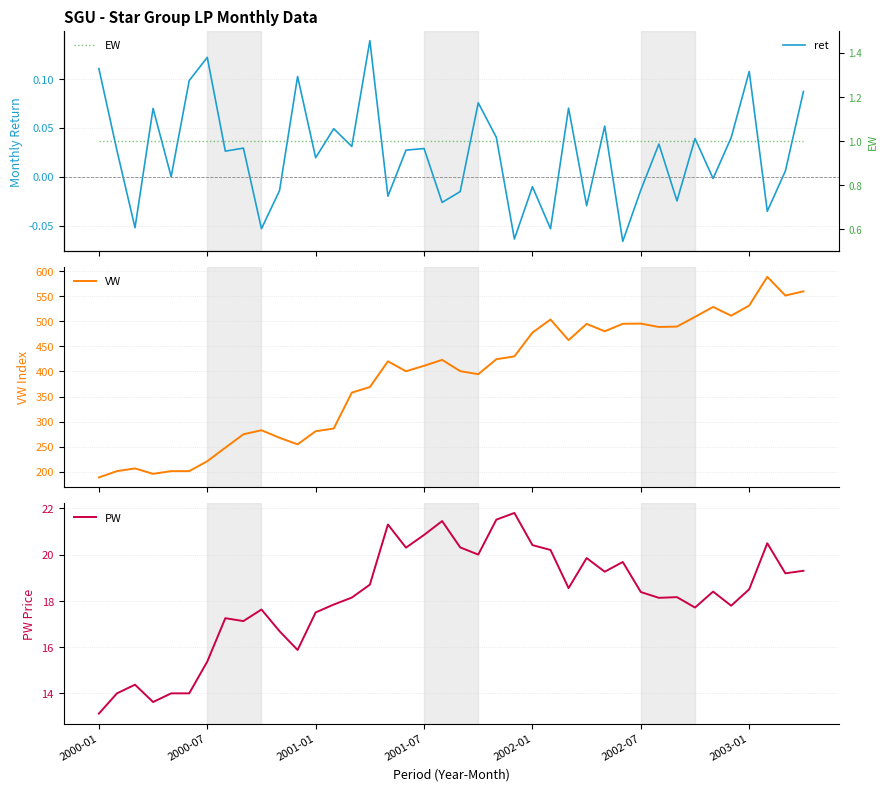

The value of VW at 35 is 511.1. True or false?

True